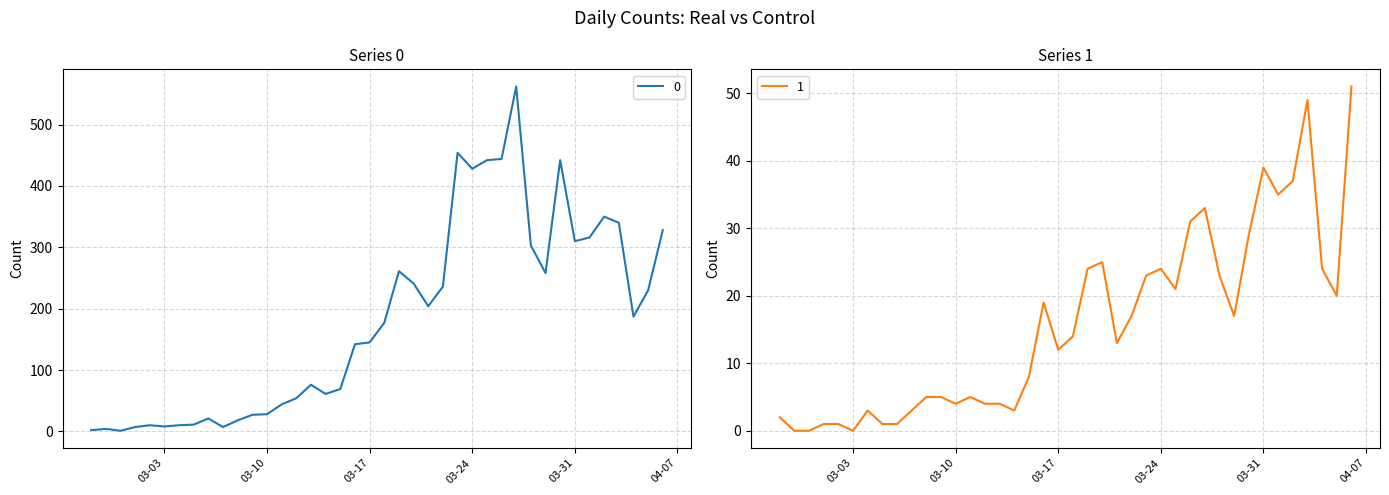

What is the average value of the 0 series?

181